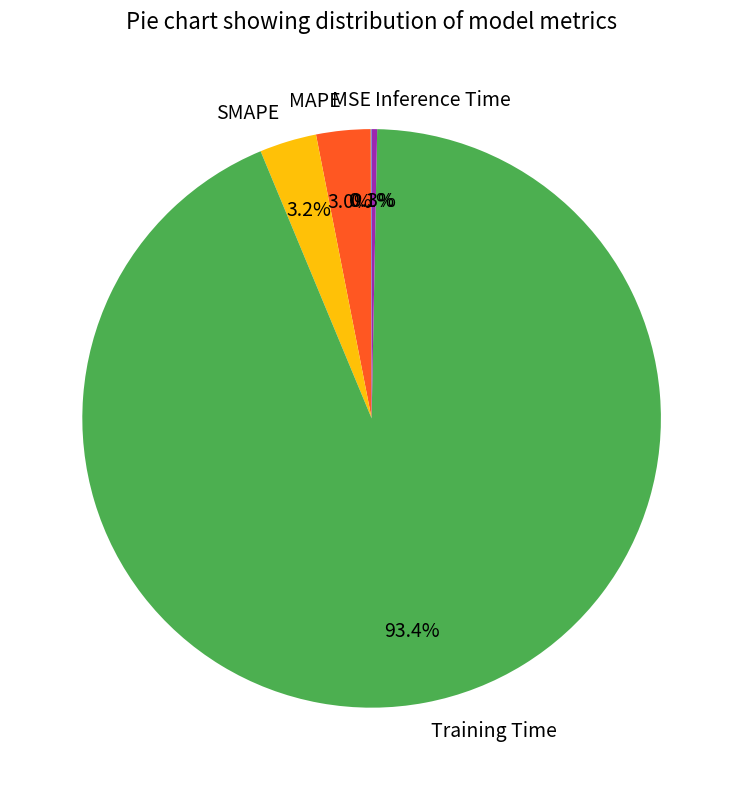

Which category has the biggest portion of the pie?

Training Time